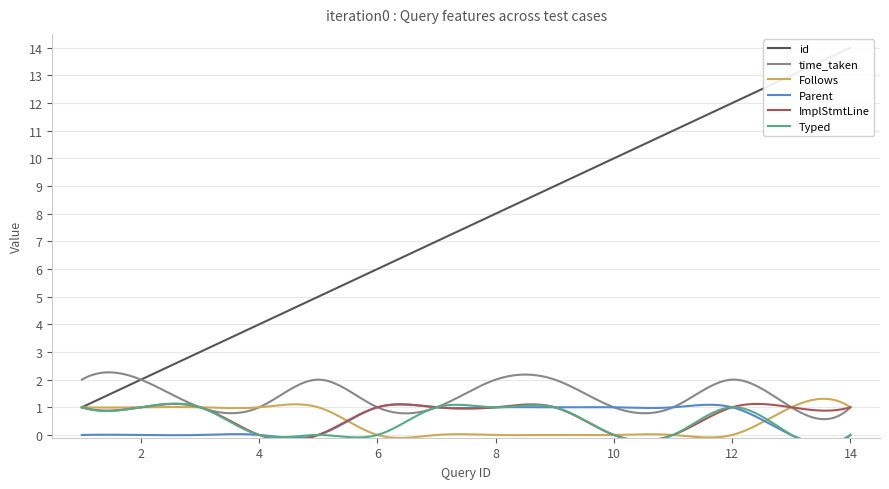

At which category is the sum across all series the highest?

12